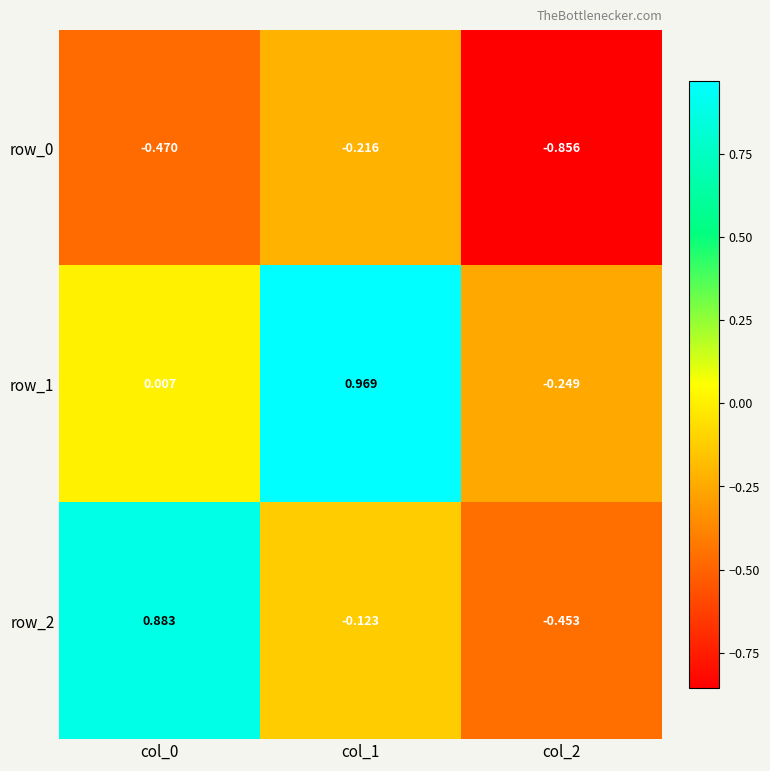

Is the value of row_0 at col_2 greater than the value of row_2 at col_1?

No